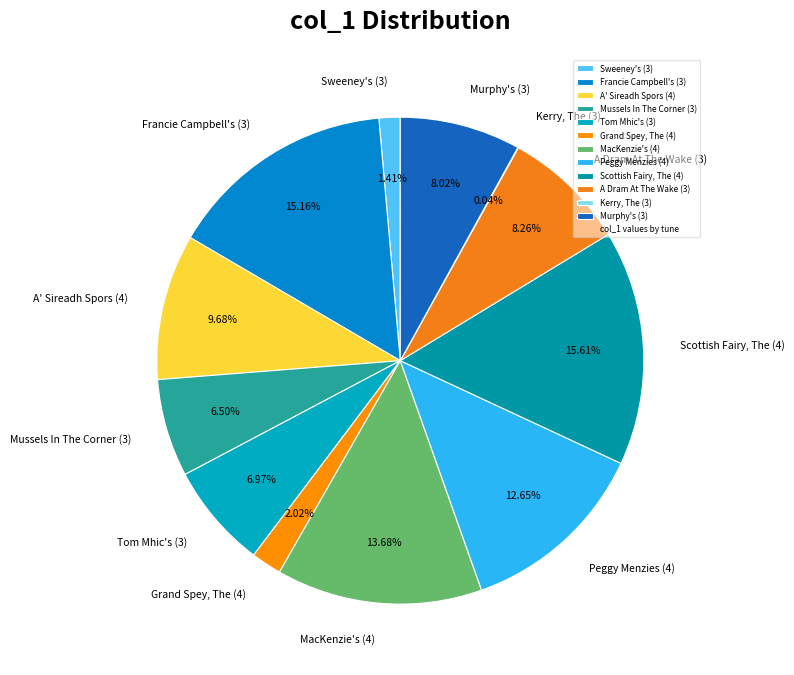

Does Murphy's (3) account for over 50% of the chart?

No